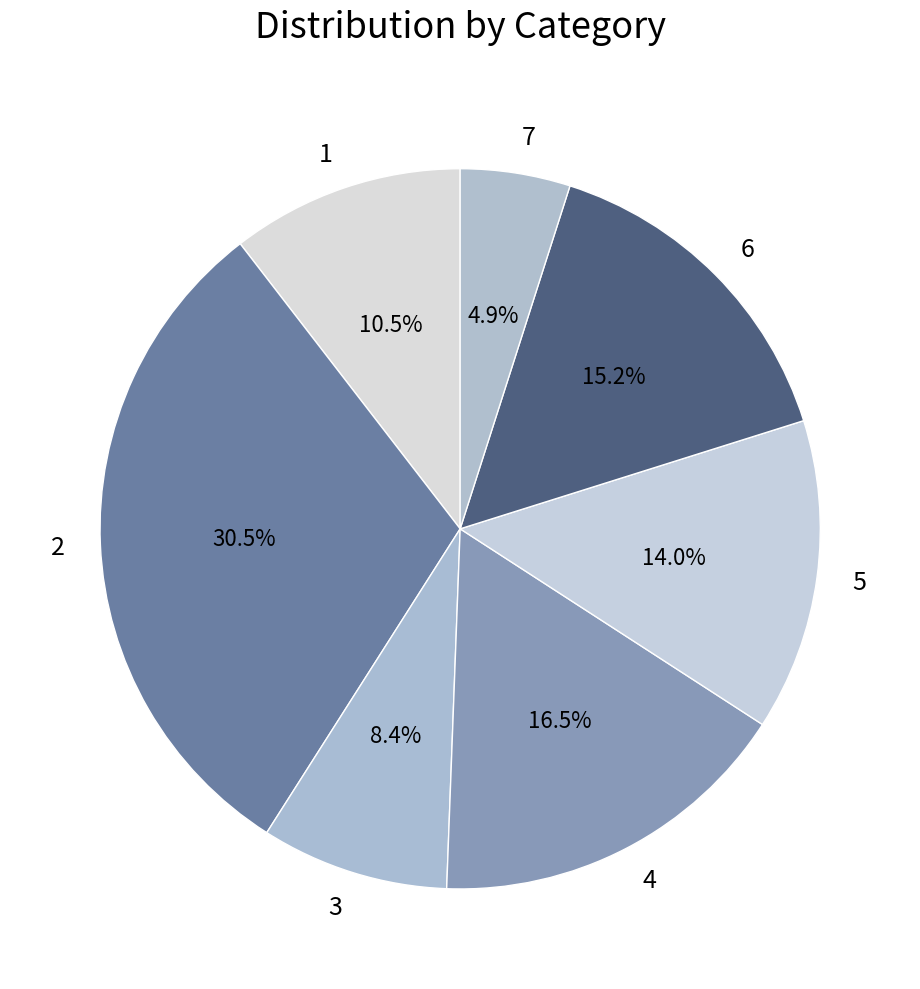

How many slices are in this pie chart?

7